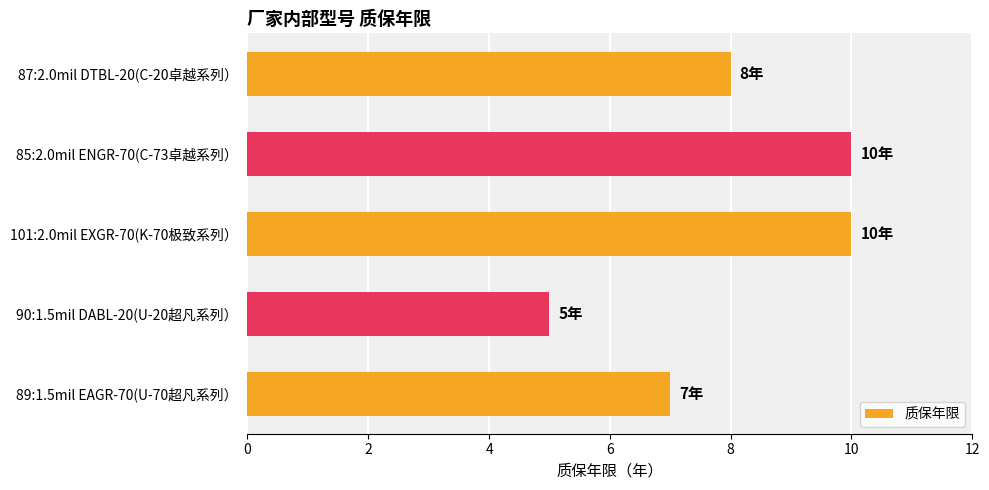

Is it true that the value at 101:2.0mil EXGR-70(K-70极致系列） is 10?

True